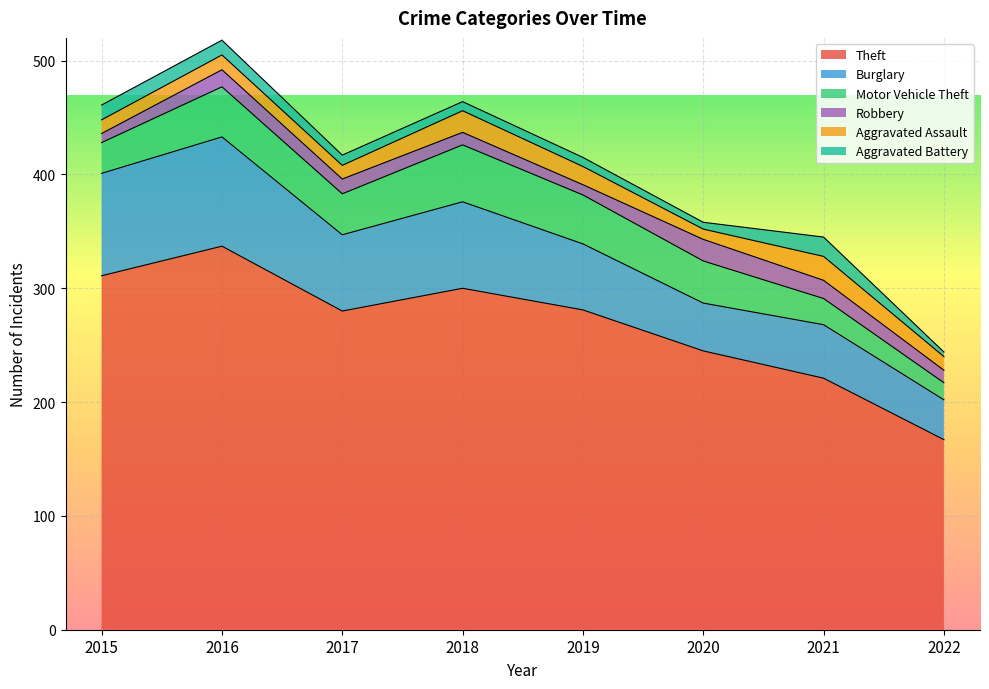

What is the spread (max minus min) of values at 2021?

205